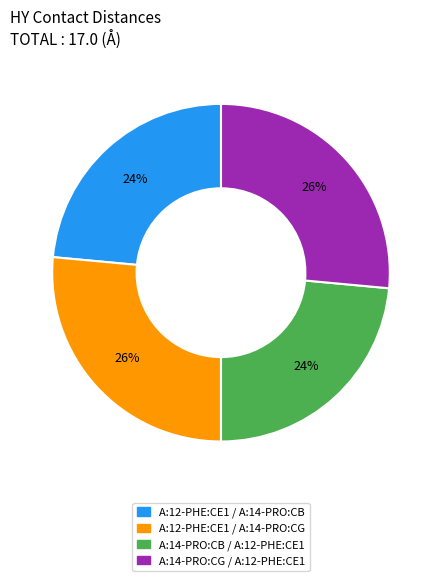

Combined, do A:12-PHE:CE1 / A:14-PRO:CB and A:14-PRO:CB / A:12-PHE:CE1 account for over 50%?

No